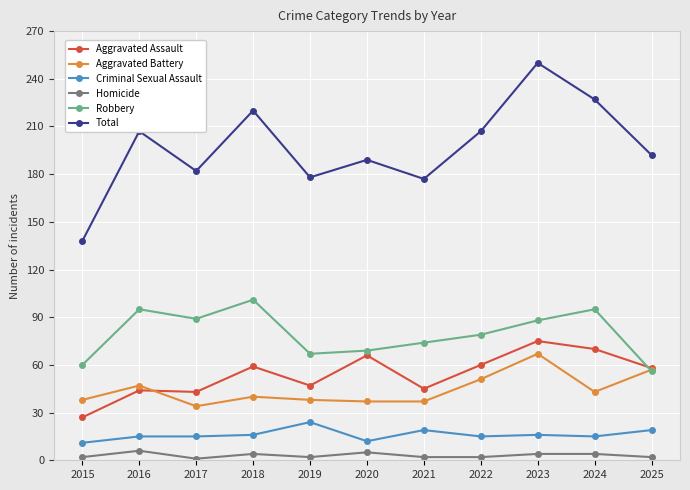

What is the total value across all series at 2021?

354